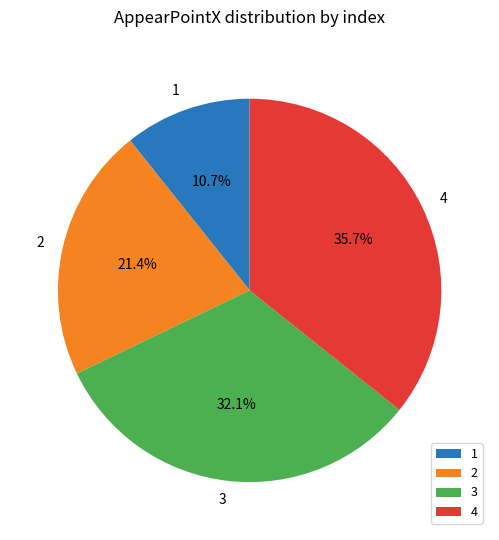

How many slices are in this pie chart?

4